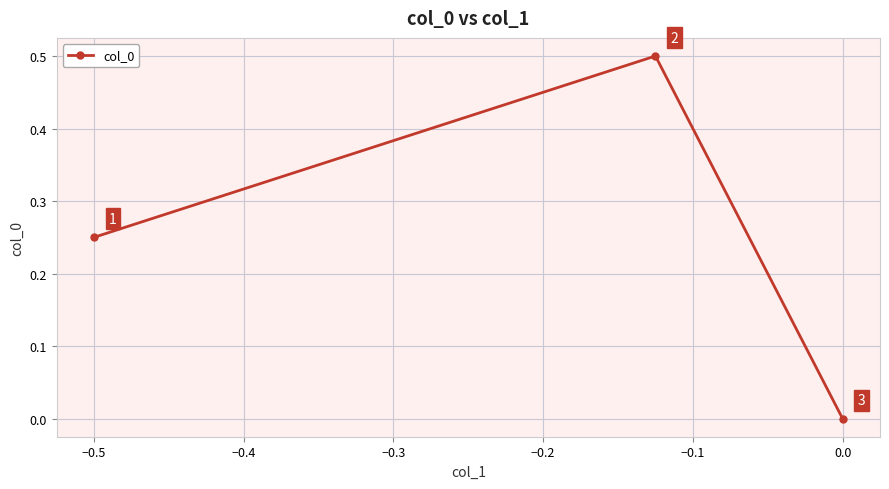

What is the maximum value shown in the chart?

0.5